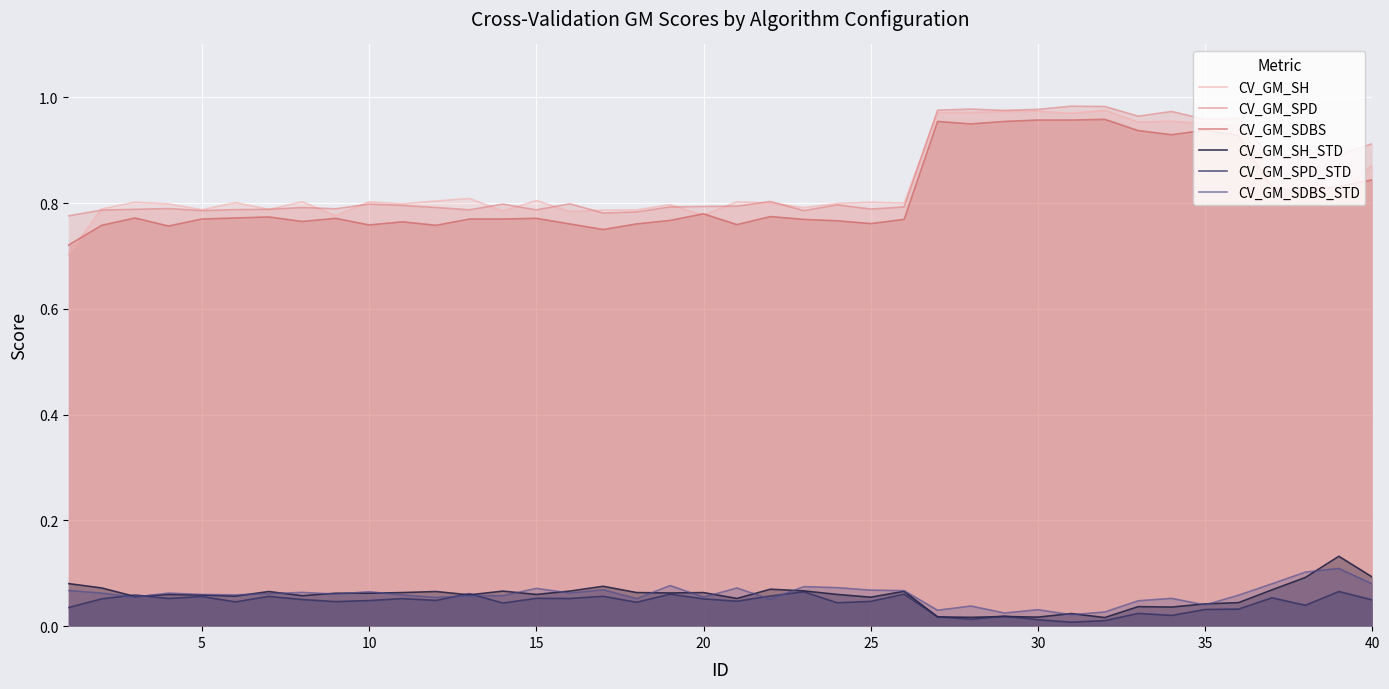

List the series in order of their peak value, highest first.

CV_GM_SPD, CV_GM_SH, CV_GM_SDBS, CV_GM_SH_STD, CV_GM_SDBS_STD, CV_GM_SPD_STD